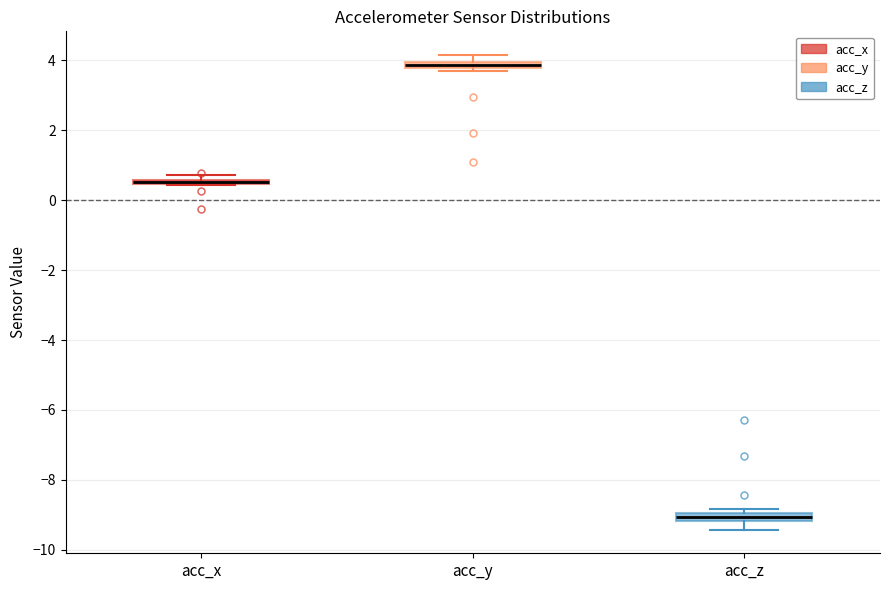

Where is the lower edge of the box for acc_y on the y-axis? The values are not printed on the chart, so give them approximately, as read against the axis.

3.8